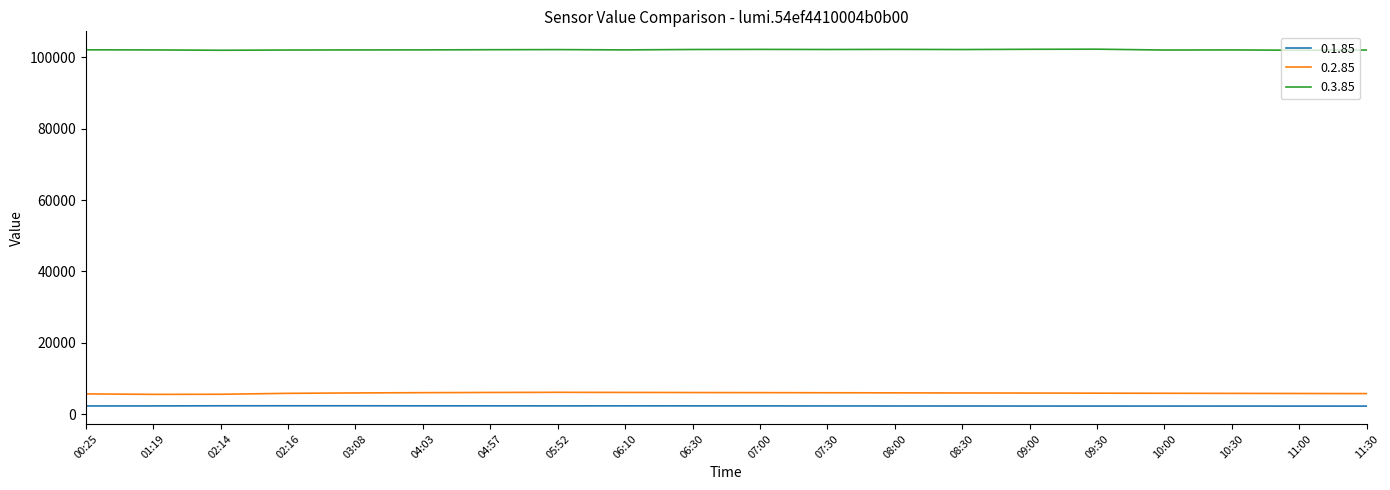

True or false: 0.1.85 and 0.2.85 intersect in this chart.

False